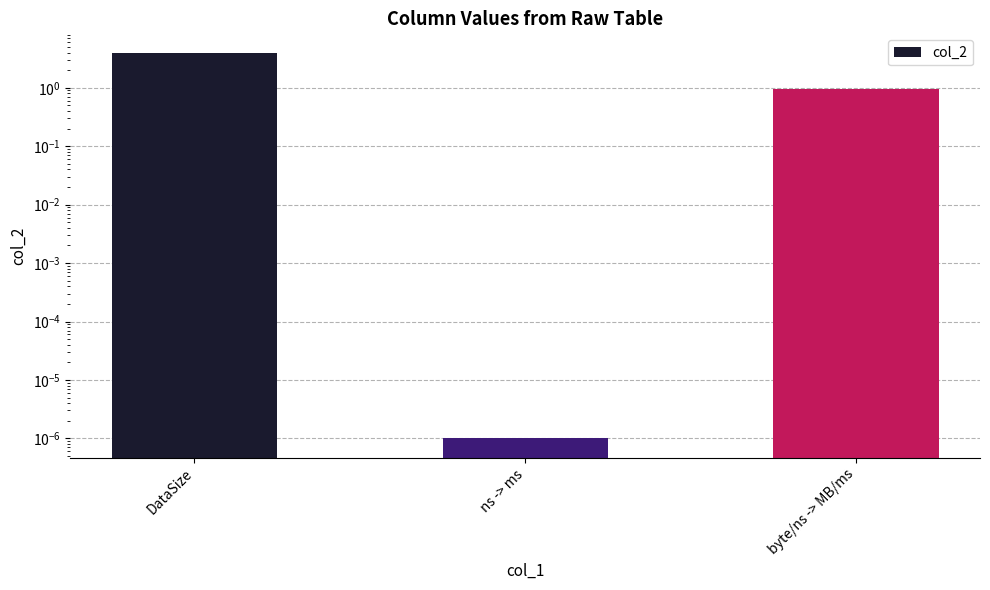

The value at DataSize is 6.6. True or false?

False